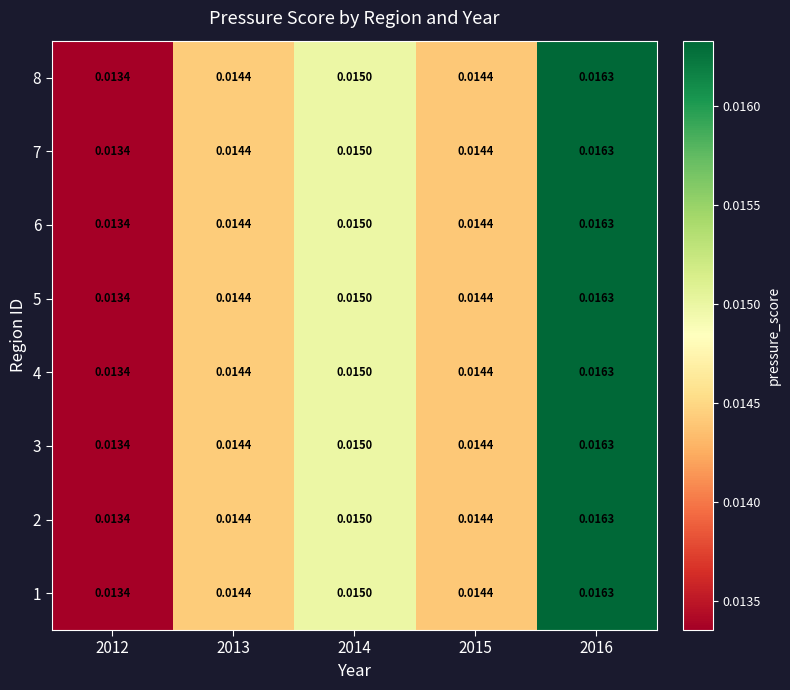

Is the value of 5 at 2013 greater than the value of 7 at 2016?

No